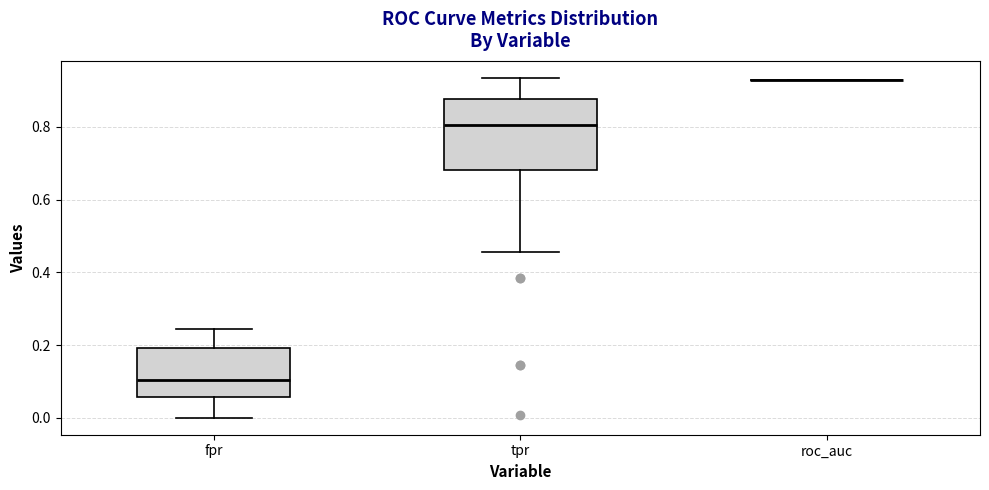

Comparing the boxes themselves (not the whiskers), which one is the tallest?

tpr